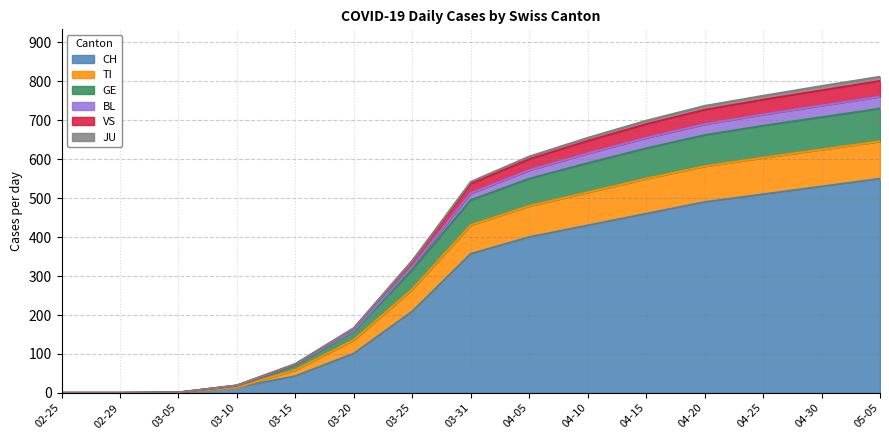

The value of CH at 04-25 is 510. True or false?

True